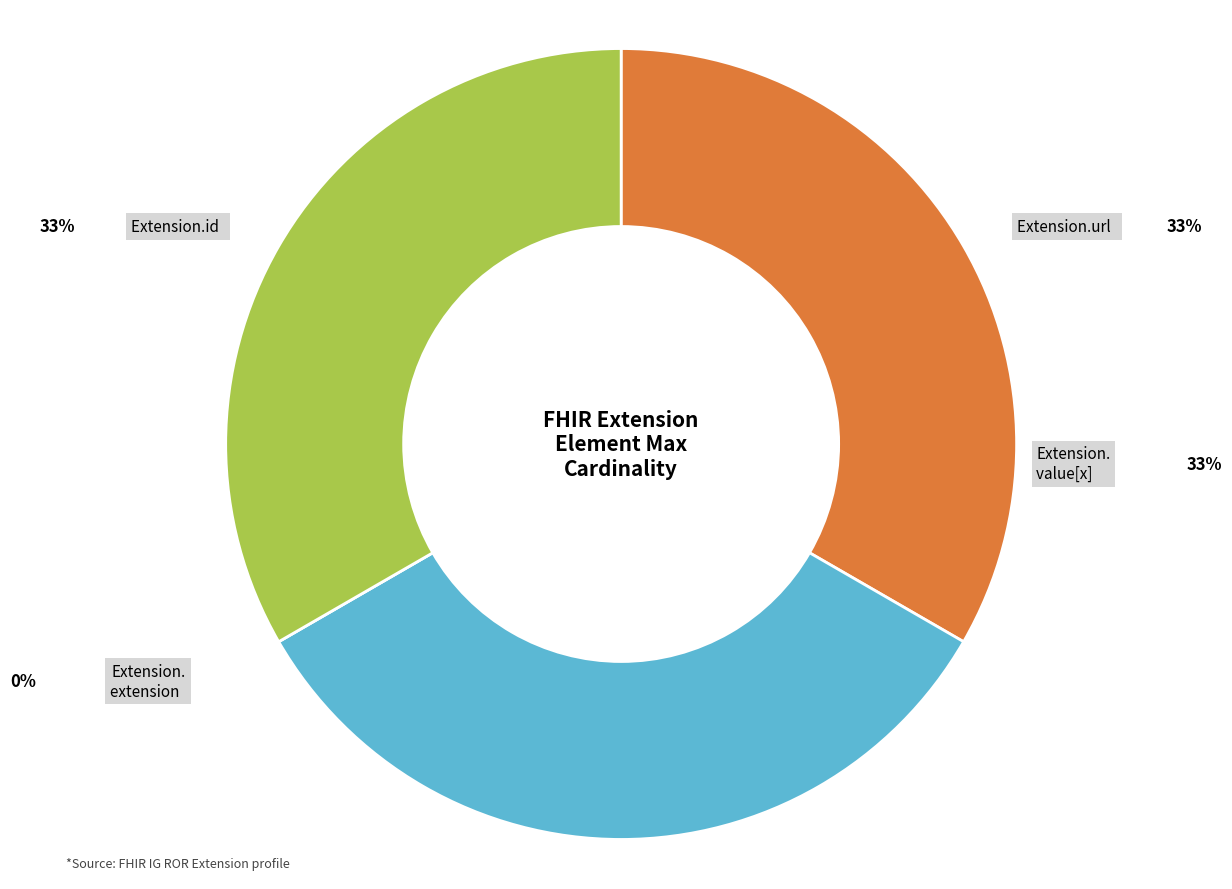

What percentage is the Extension.url slice, to the nearest percent?

33%